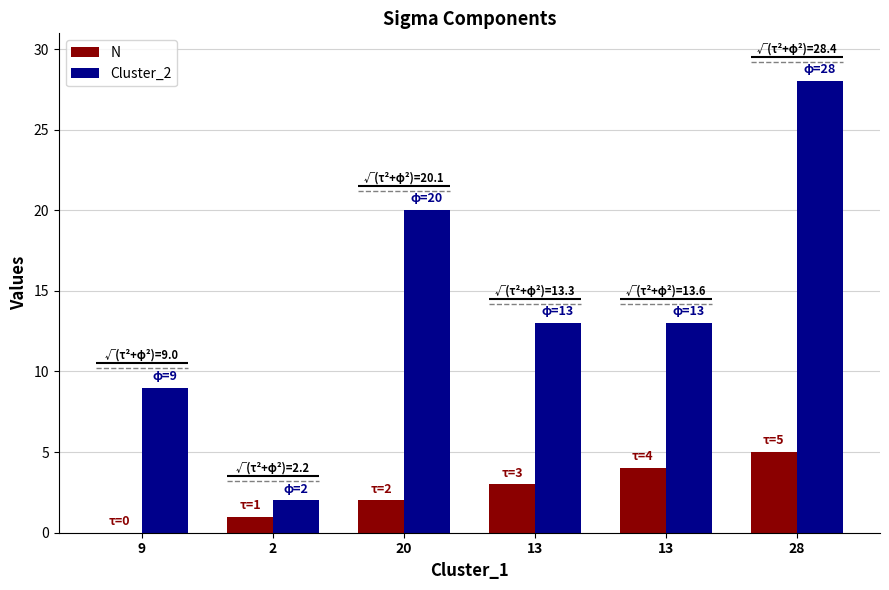

Does the chart contain any negative values?

No